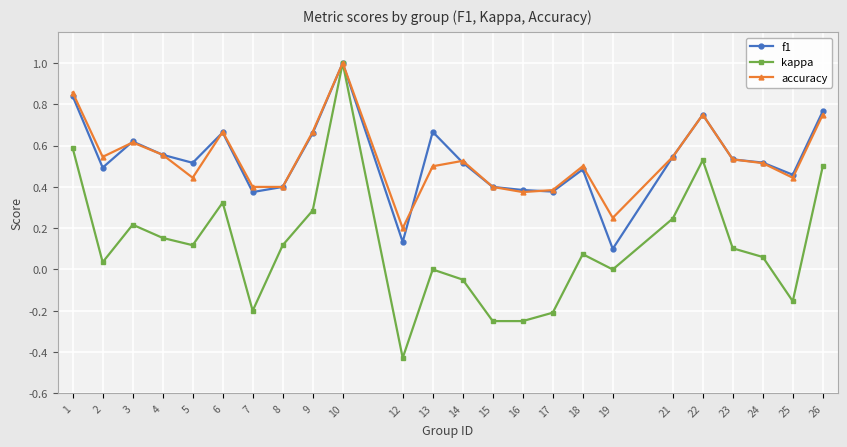

How many categories are shown in the chart?

24